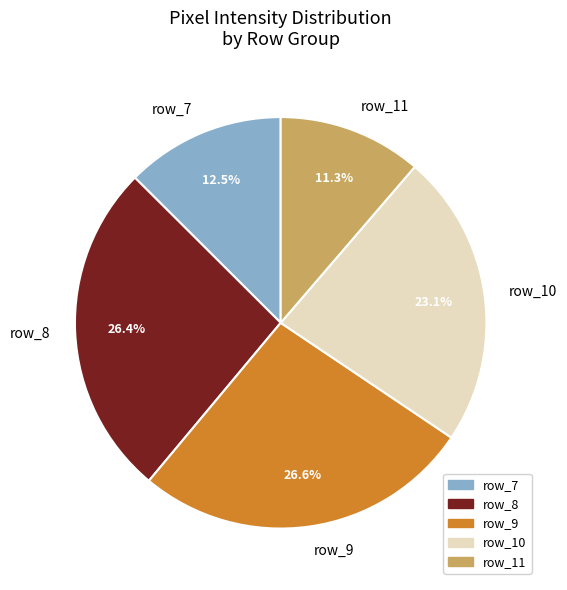

Does any single category account for the majority?

No